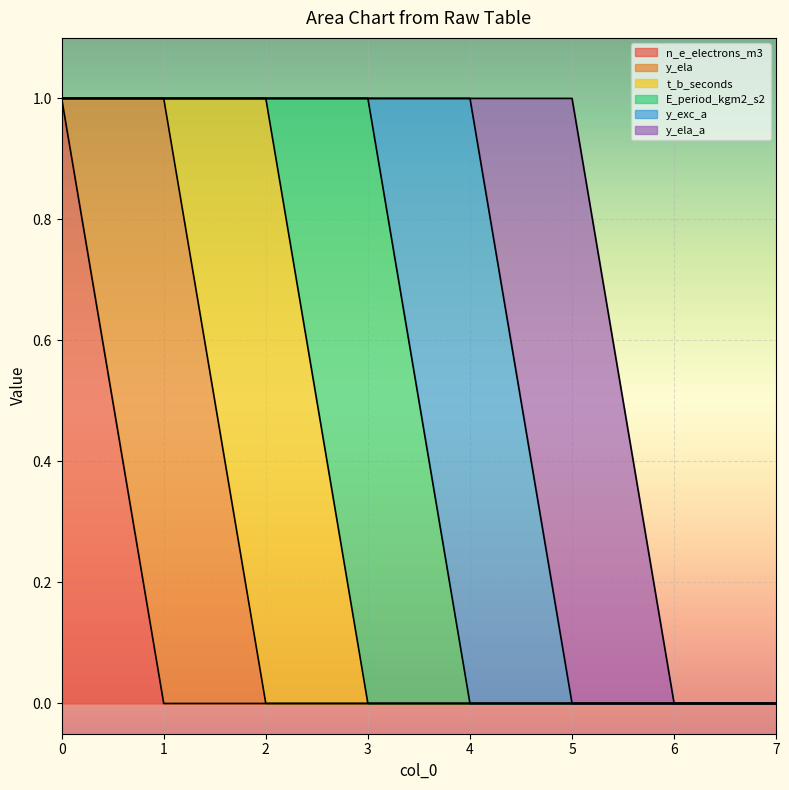

What is the sum of all y_ela values?

1